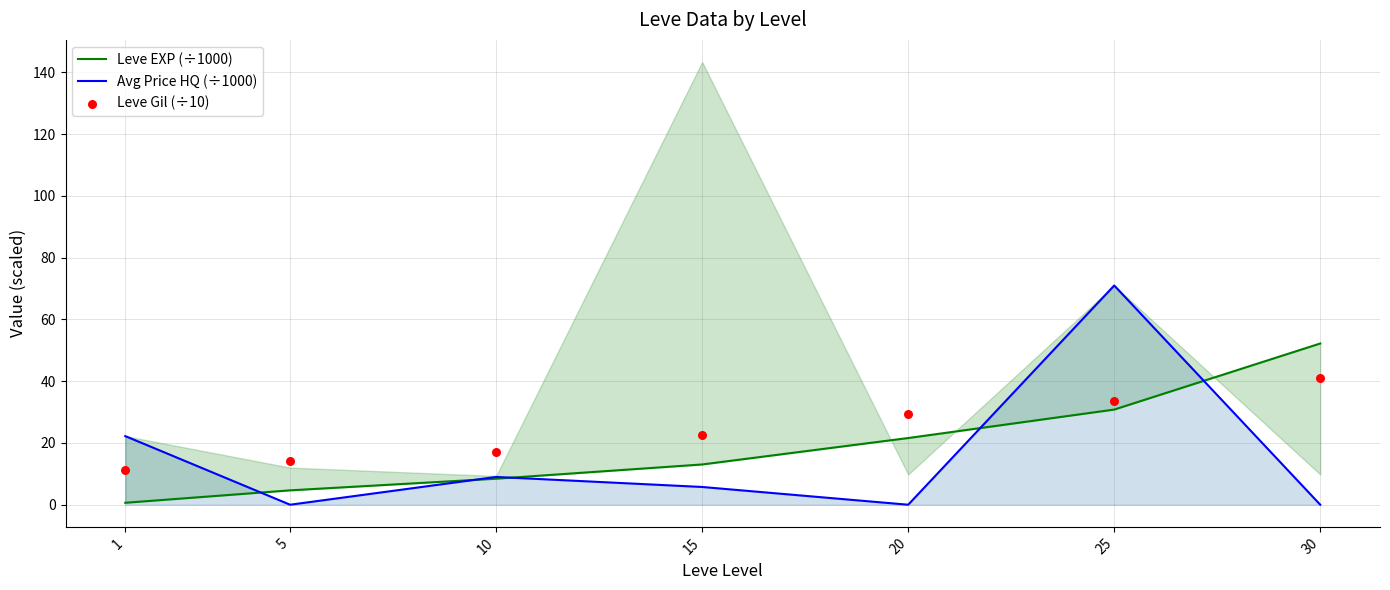

At how many categories does at least one series exceed 66?

1